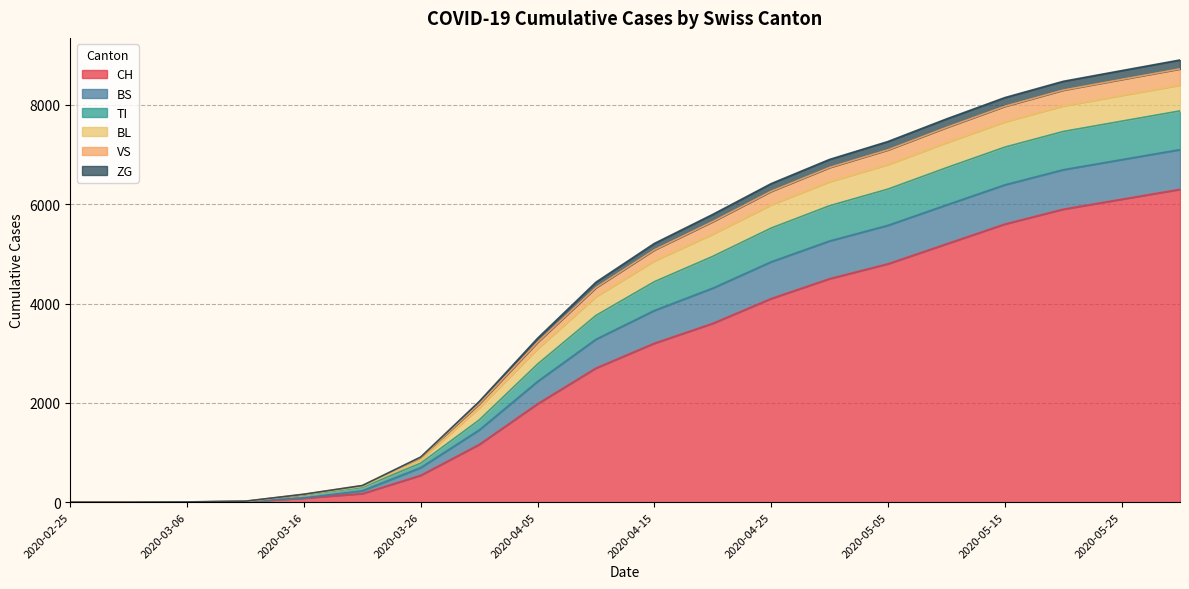

Between 2020-04-20 and 2020-04-30, which is larger?

2020-04-30